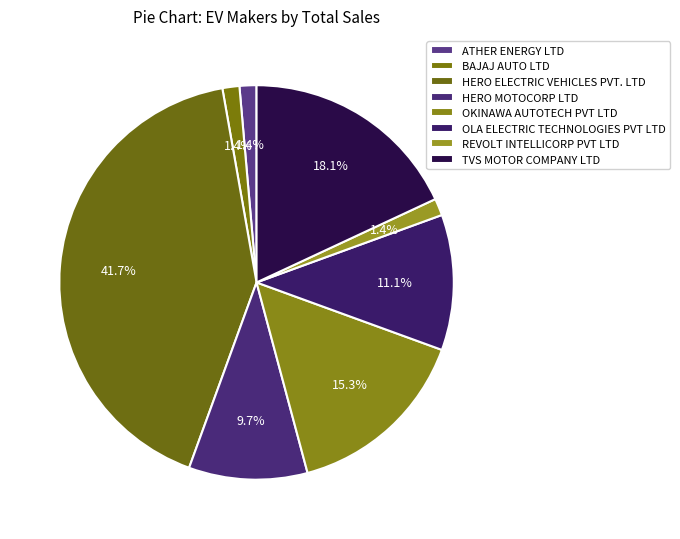

How many segments does this pie chart have?

8